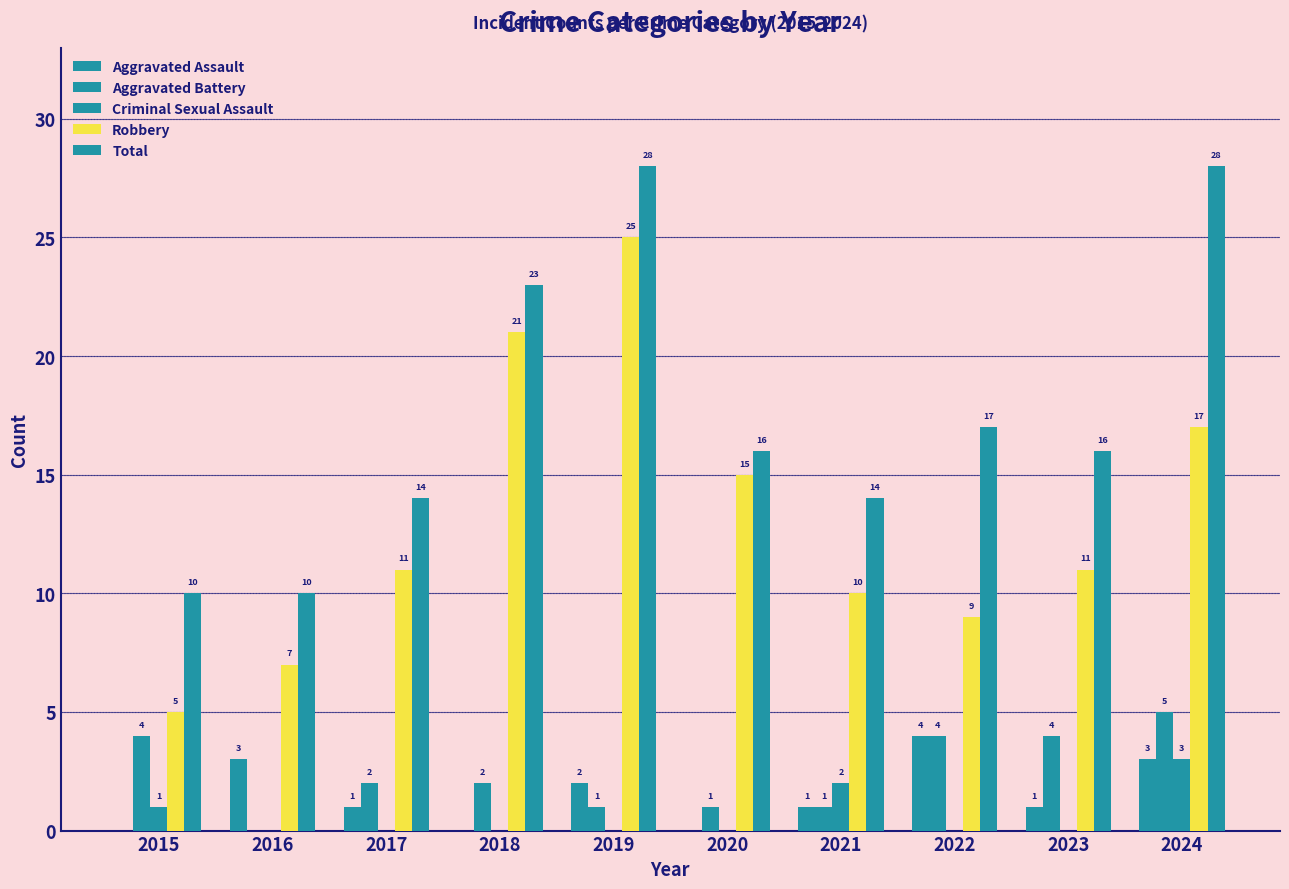

Are the bars horizontal?

No